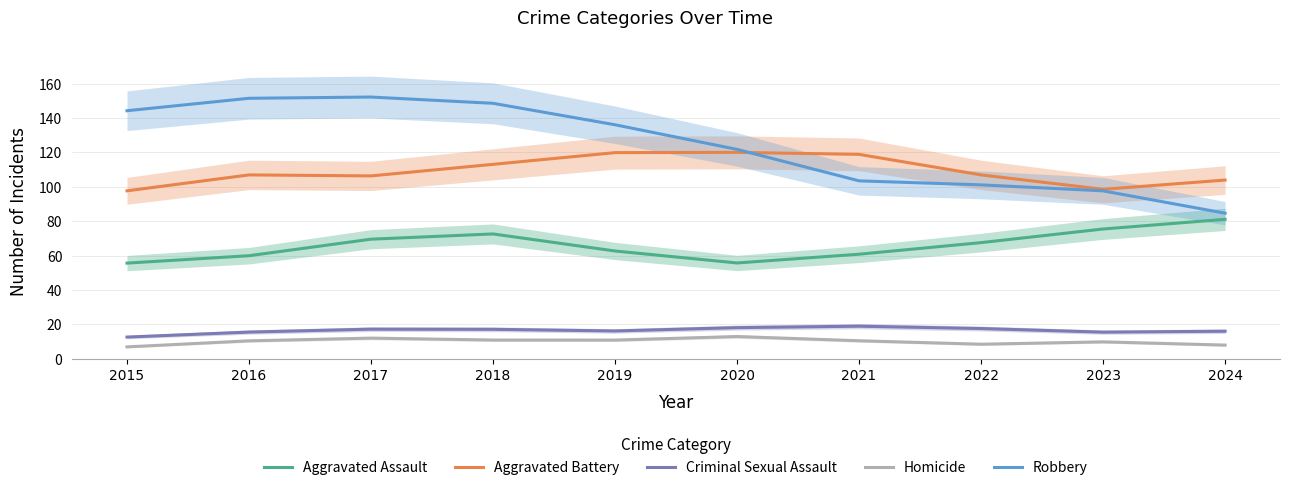

Is the value of Homicide at 2019 greater than the value of Aggravated Battery at 2015?

No